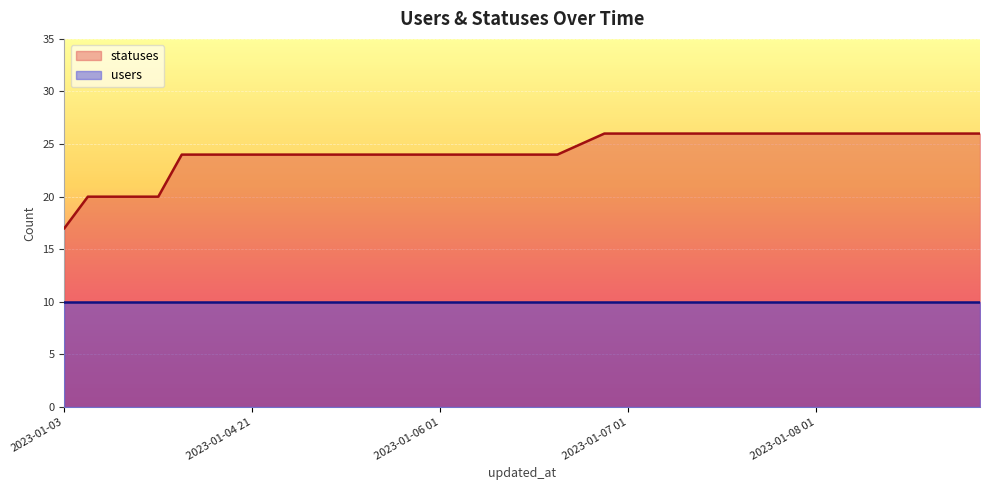

What is the maximum value shown in the chart?

26